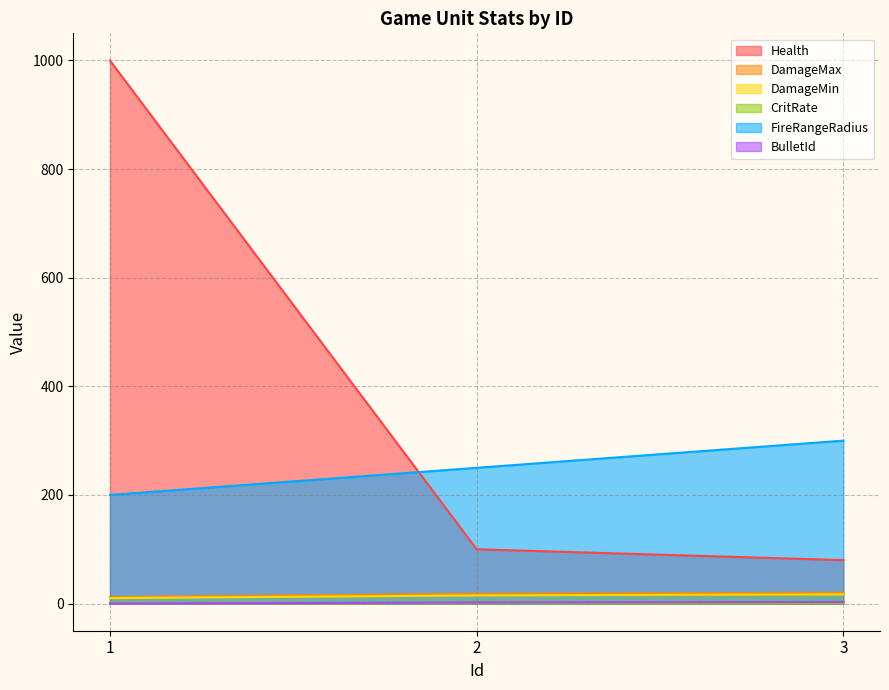

The FireRangeRadius series shows 150.0 at 2. True or false?

False